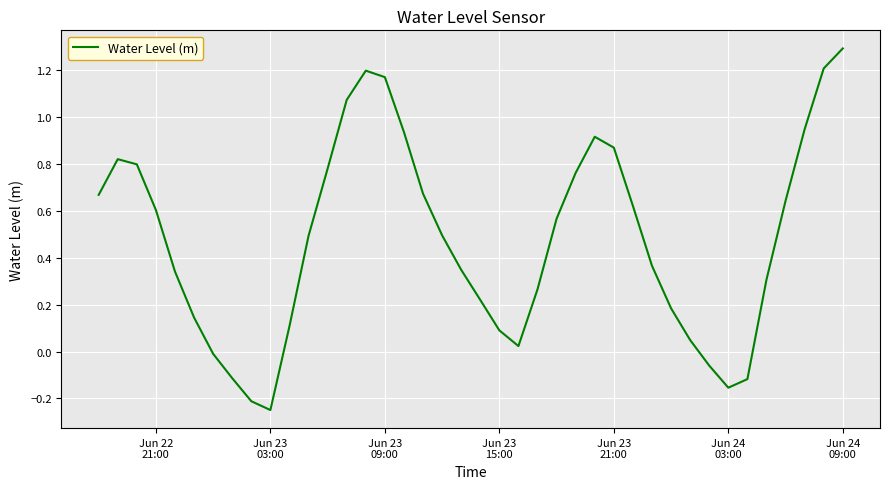

What is the difference between the maximum and minimum values?

1.5